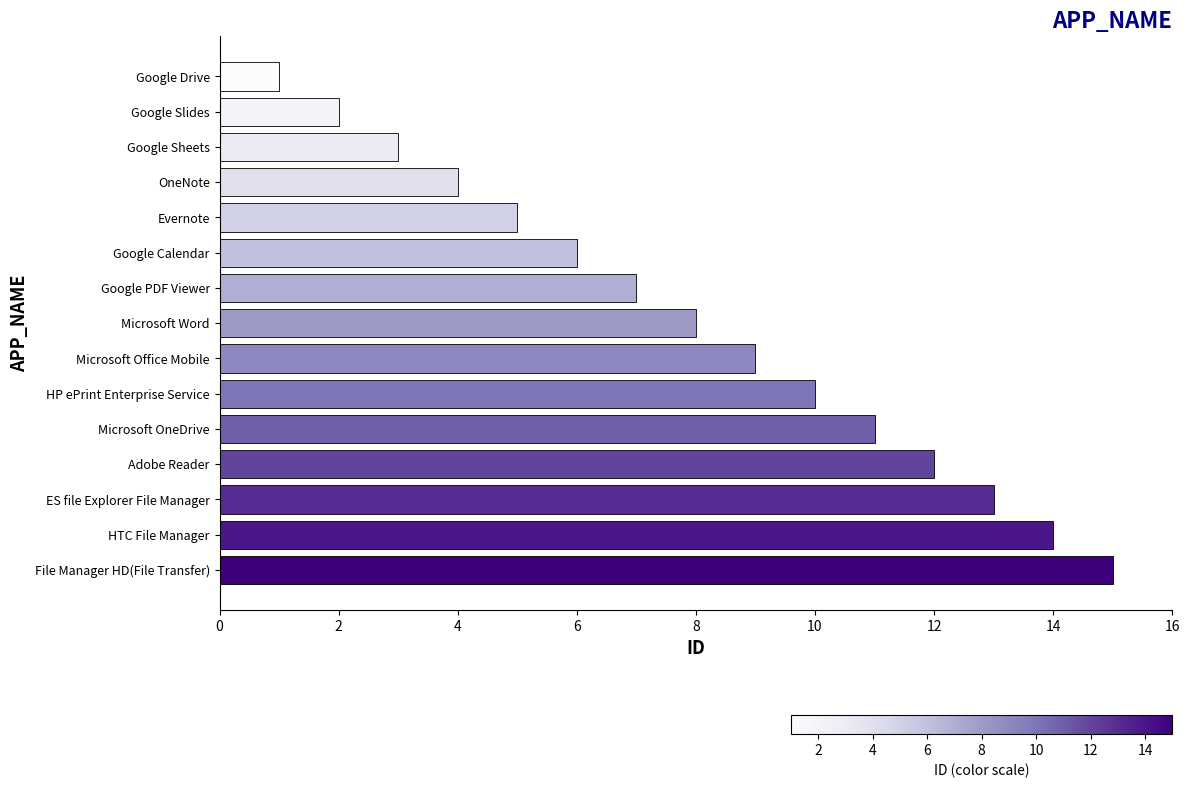

Is it true that the value at Google Sheets is 3?

True